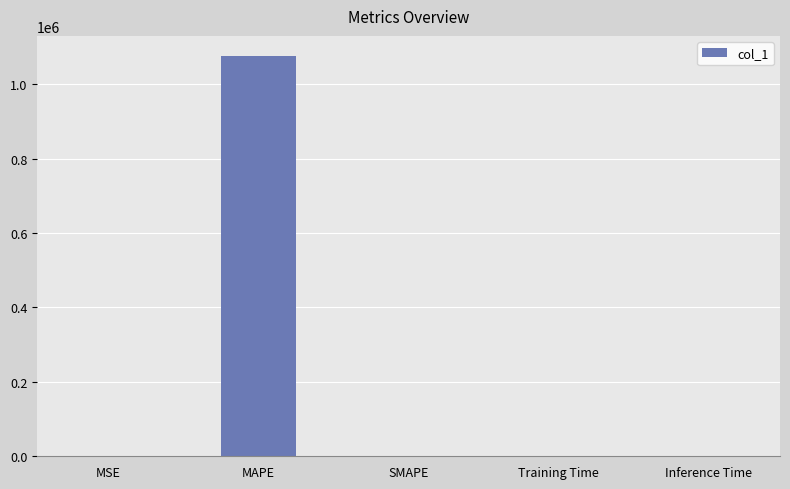

What is the sum of all values?

1076021.5